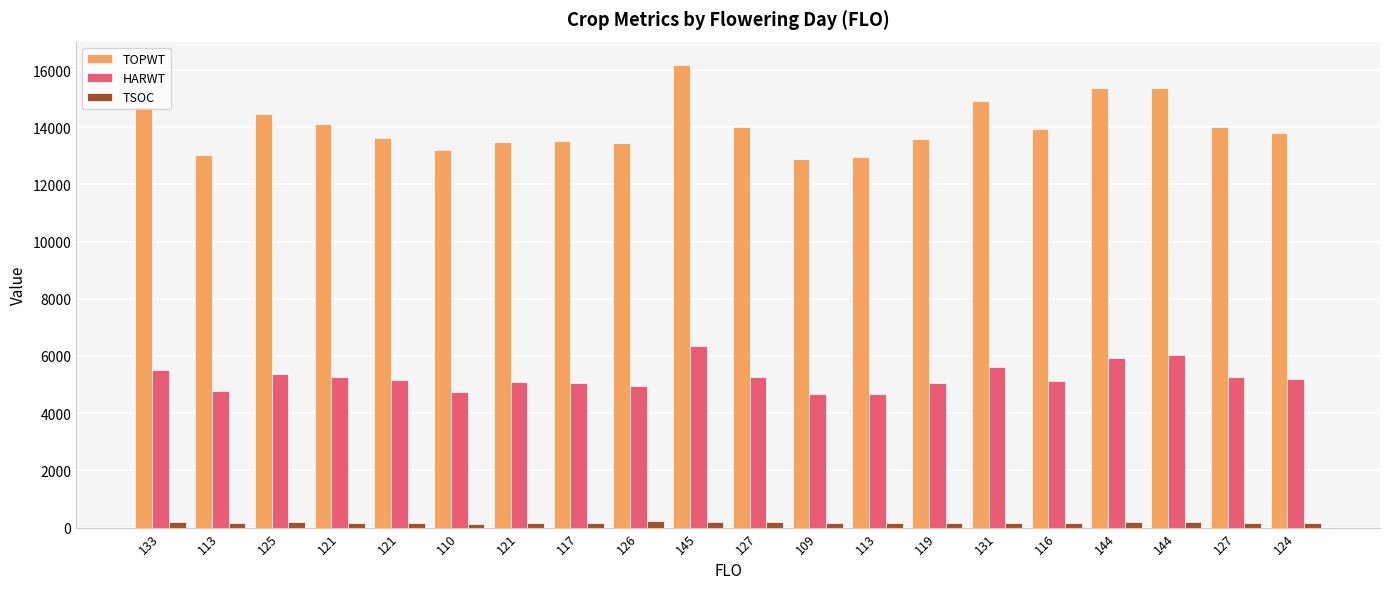

At which label is TSOC closest to 176?

145